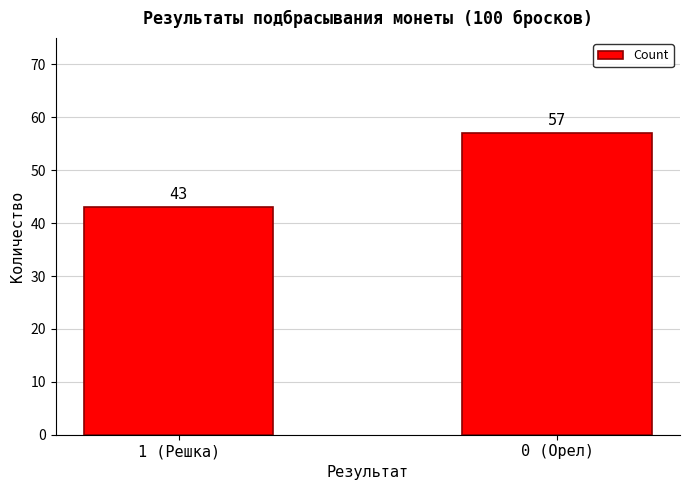

Rank the categories by value from lowest to highest.

1 (Решка), 0 (Орел)